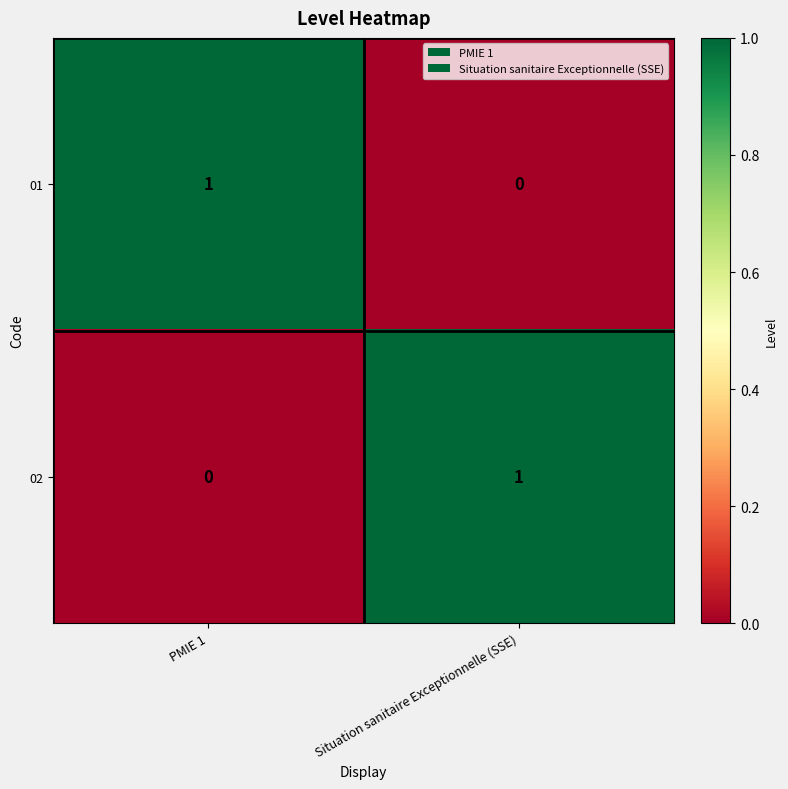

List the labels in order of 02 value, smallest first.

PMIE 1, Situation sanitaire Exceptionnelle (SSE)